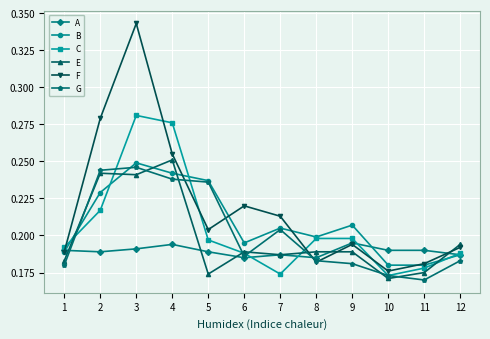

Rank the series at 4 from highest to lowest value.

C, F, E, B, G, A